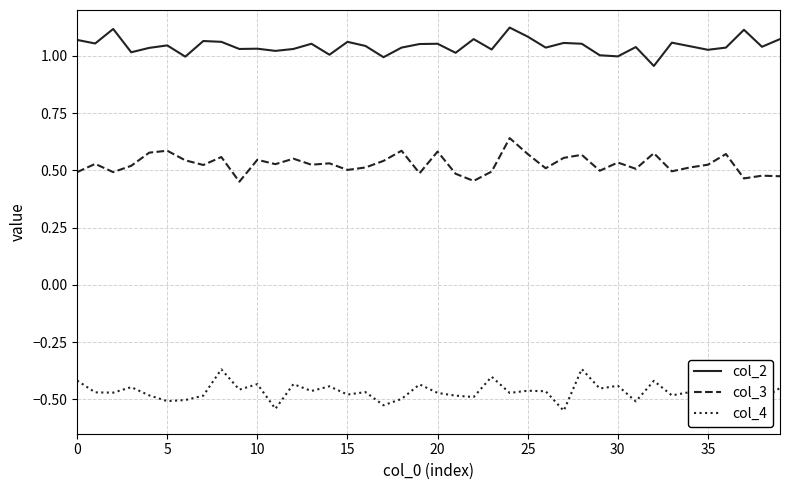

What are all the series names shown in the legend?

col_2, col_3, col_4